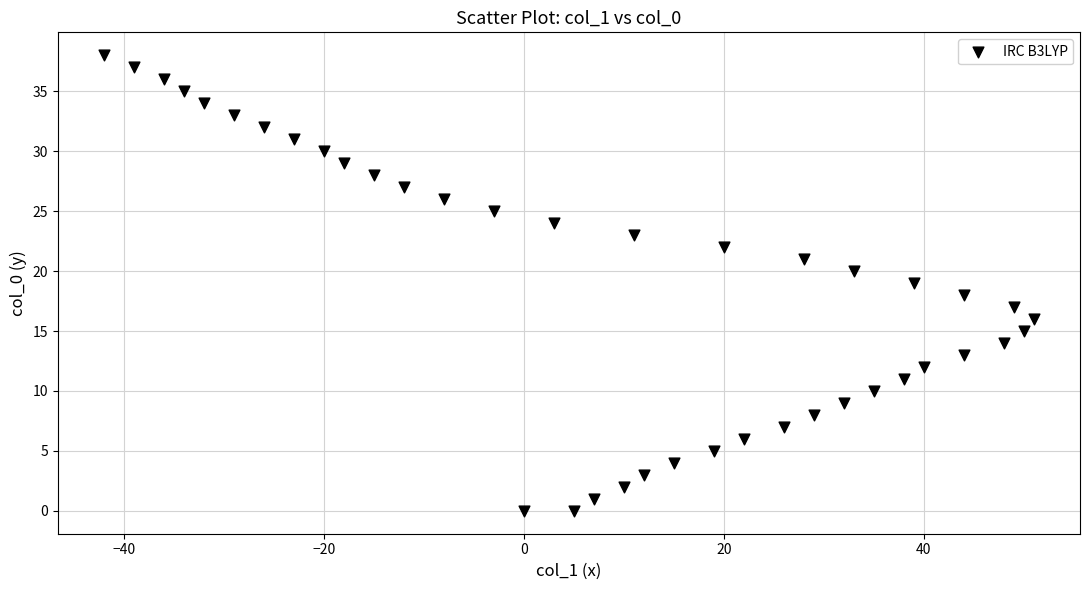

What is the range of Y values (max minus min)?

38